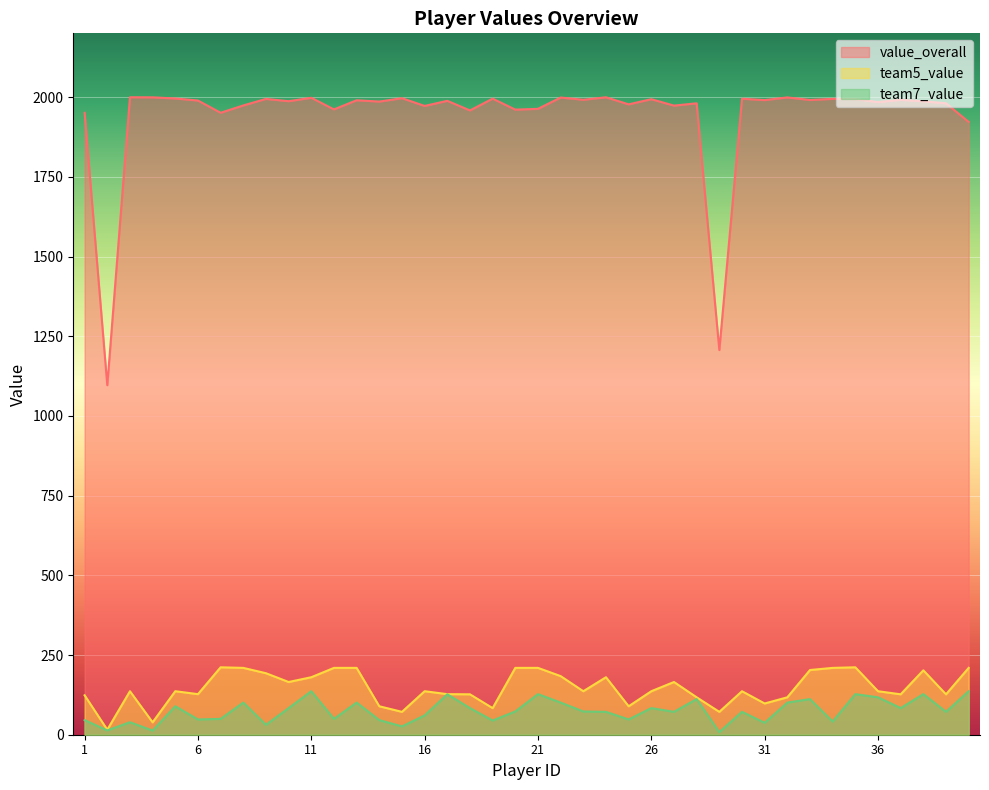

Which category has the lowest value in the team5_value series?

2